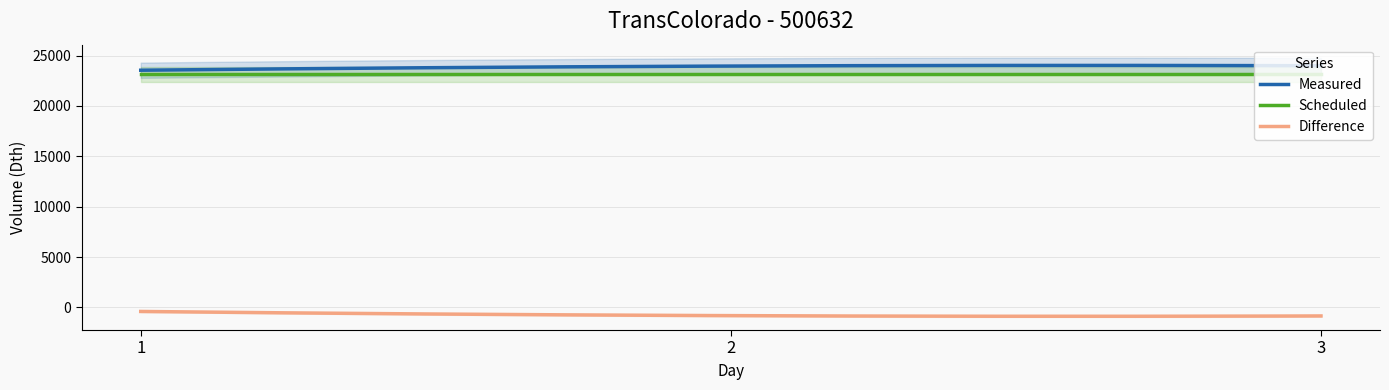

List the labels in order of Scheduled value, largest first.

1, 2, 3